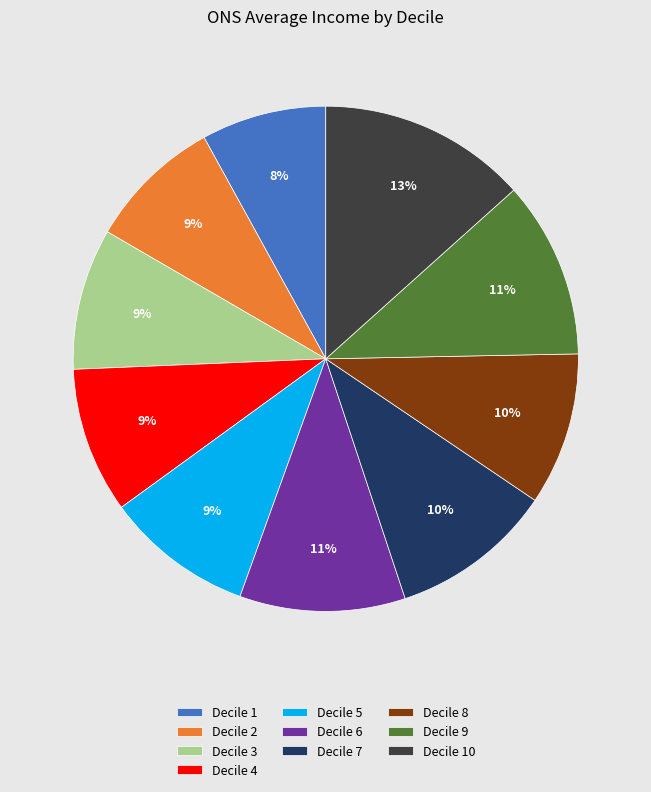

How many segments does this pie chart have?

10